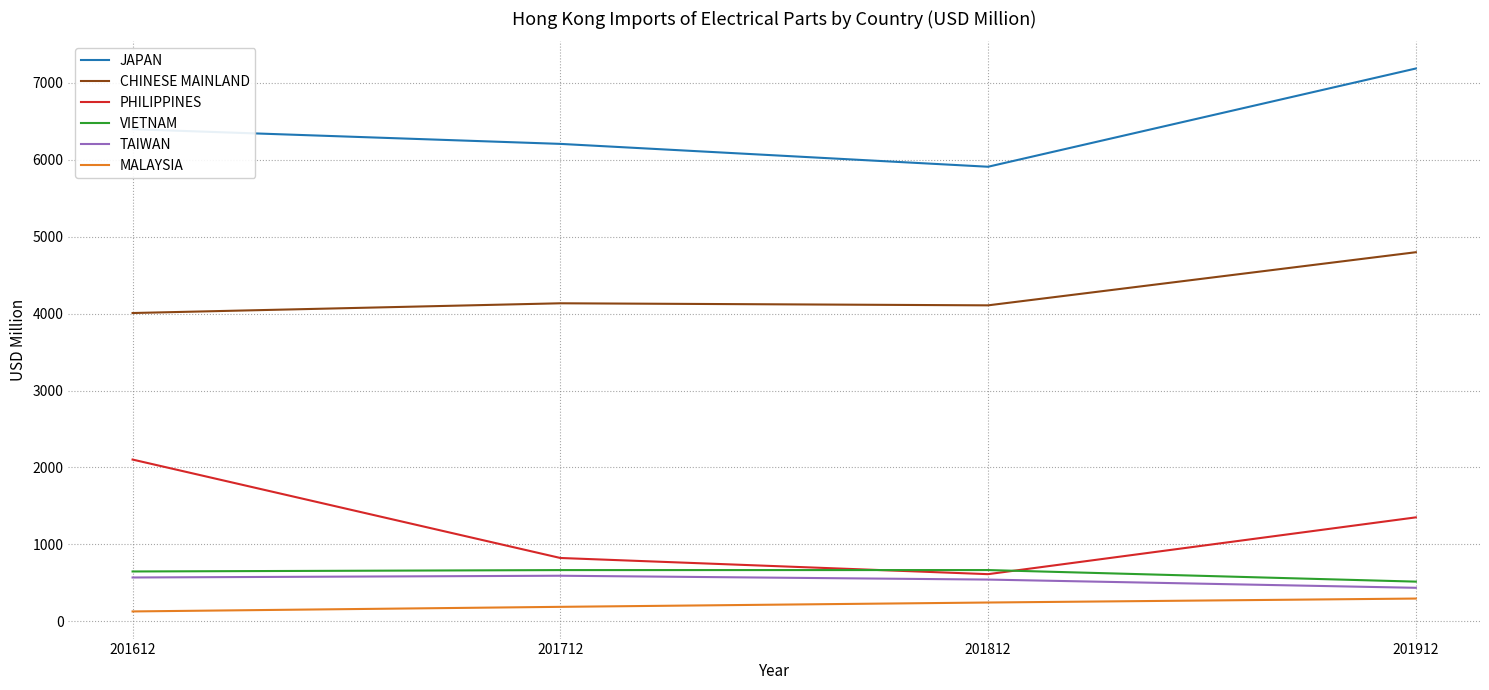

What are all the series names shown in the legend?

JAPAN, CHINESE MAINLAND, PHILIPPINES, VIETNAM, TAIWAN, MALAYSIA